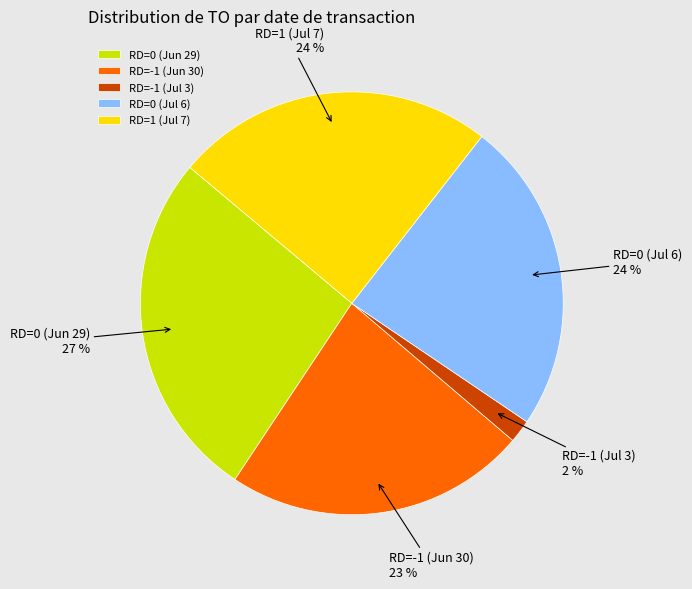

Between RD=0 (Jun 29) and RD=0 (Jul 6), which is larger?

RD=0 (Jun 29)